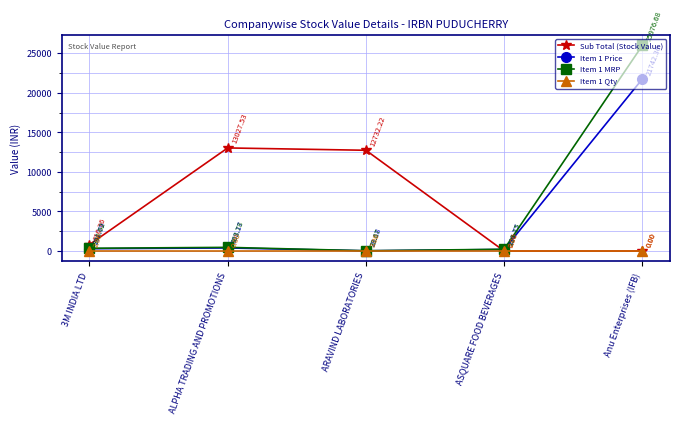

Where is the first local maximum for Sub Total (Stock Value)?

ALPHA TRADING AND PROMOTIONS